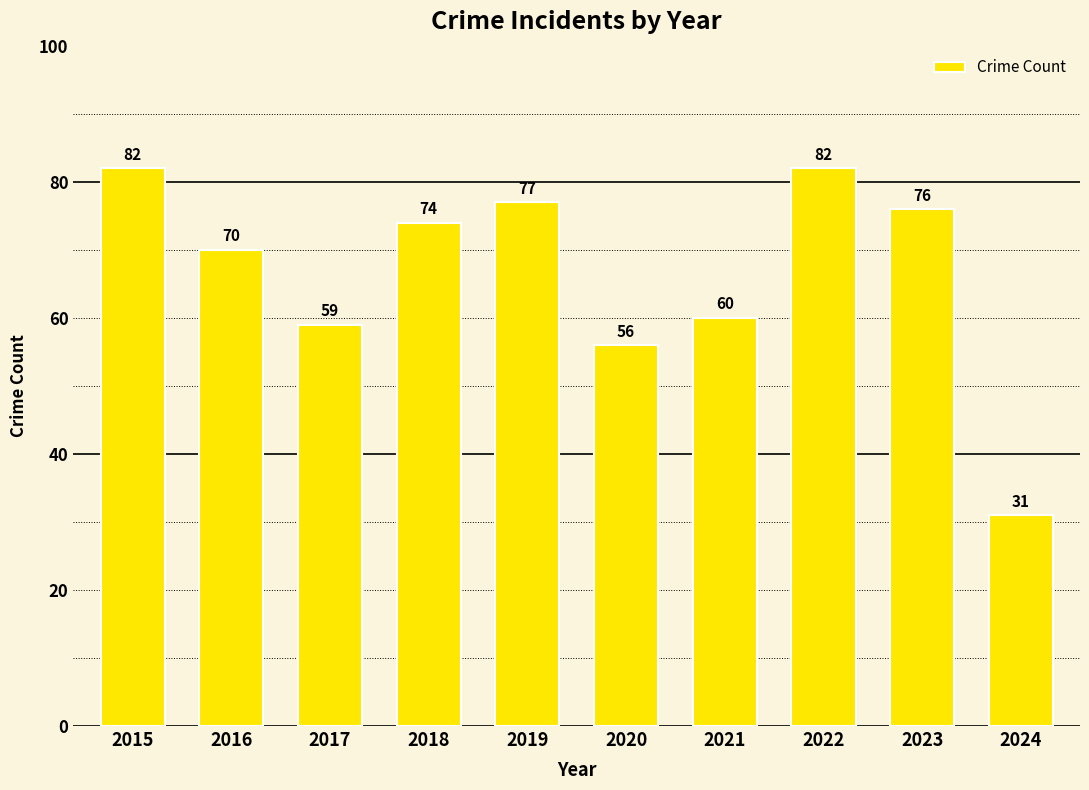

What is the maximum value shown in the chart?

82